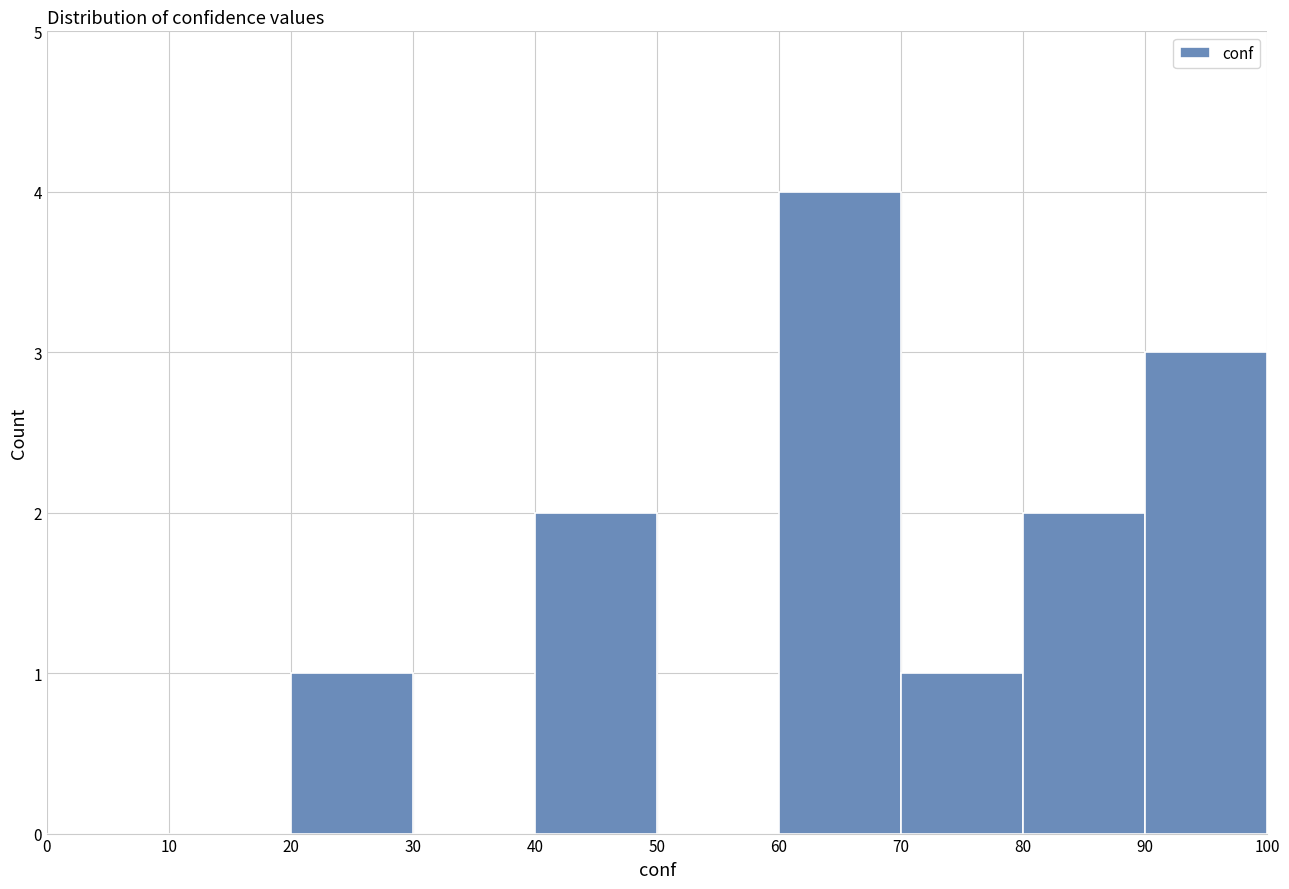

Over which range of the x-axis is the bar tallest?

60 to 70